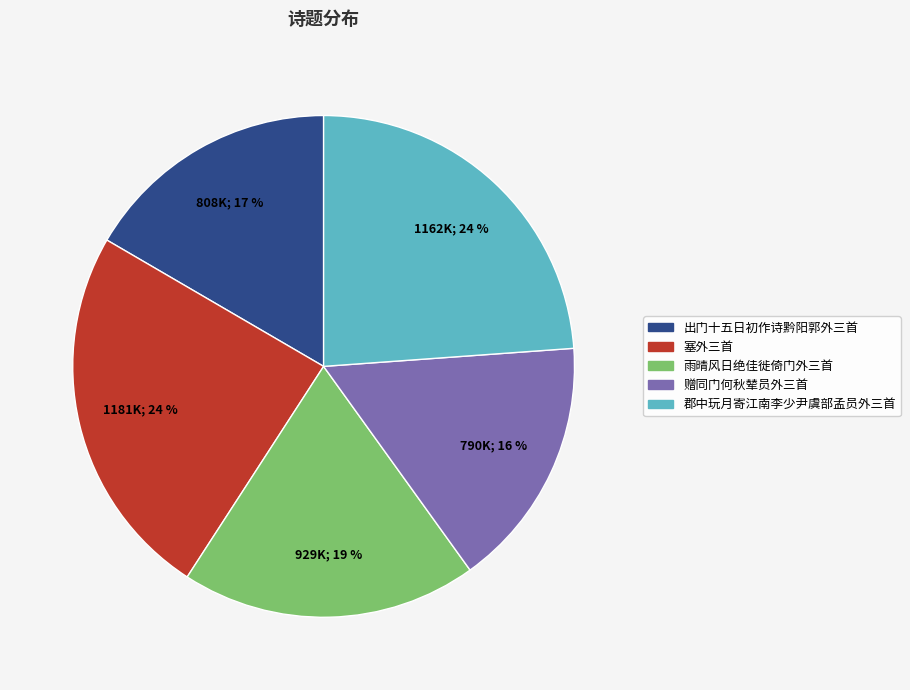

Does any single category account for the majority?

No